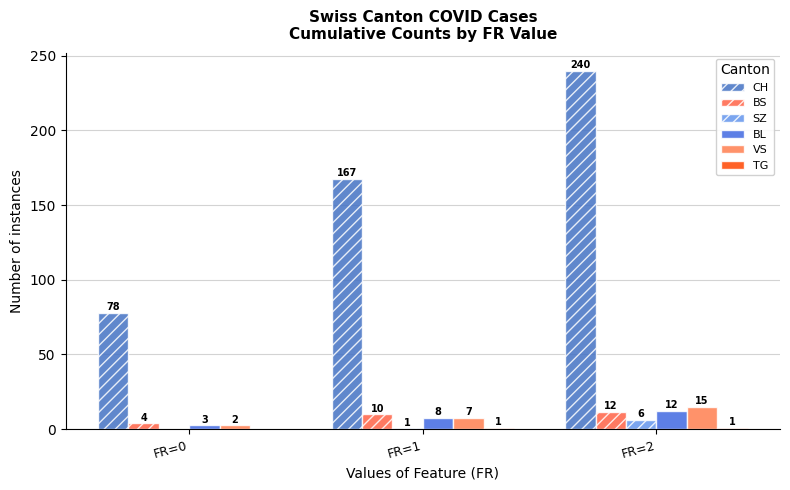

Does the chart contain stacked bars?

No